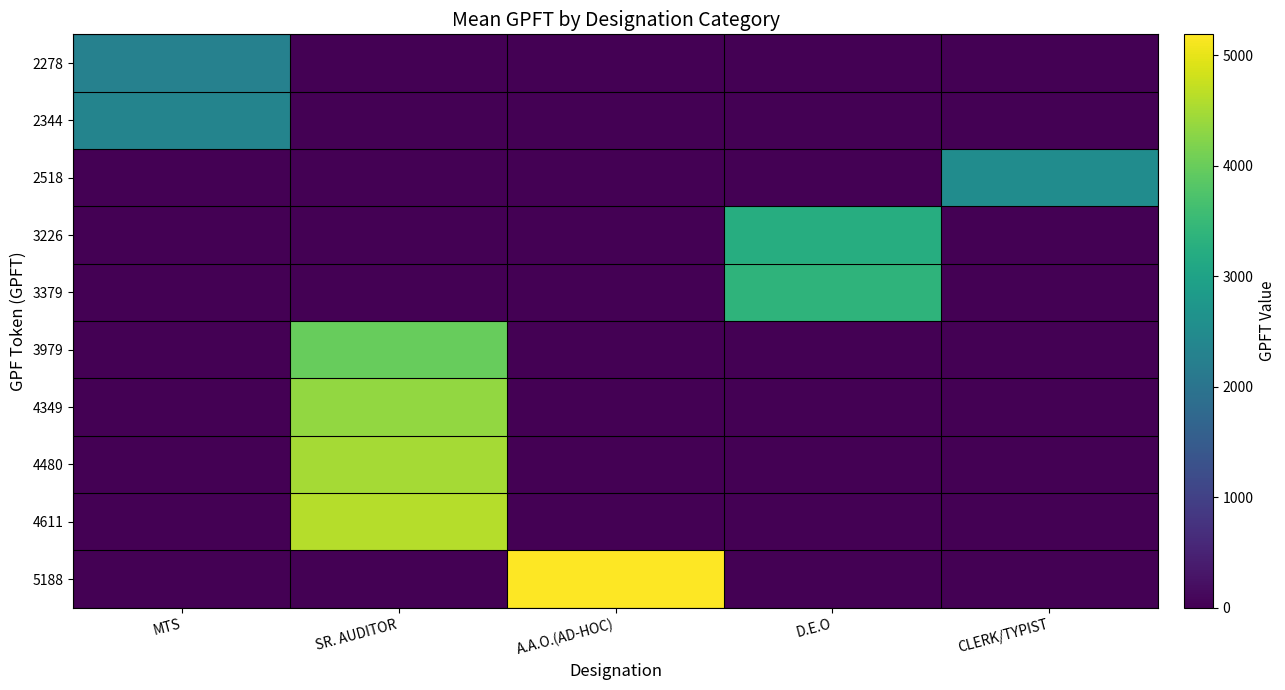

How many categories are shown in the chart?

5